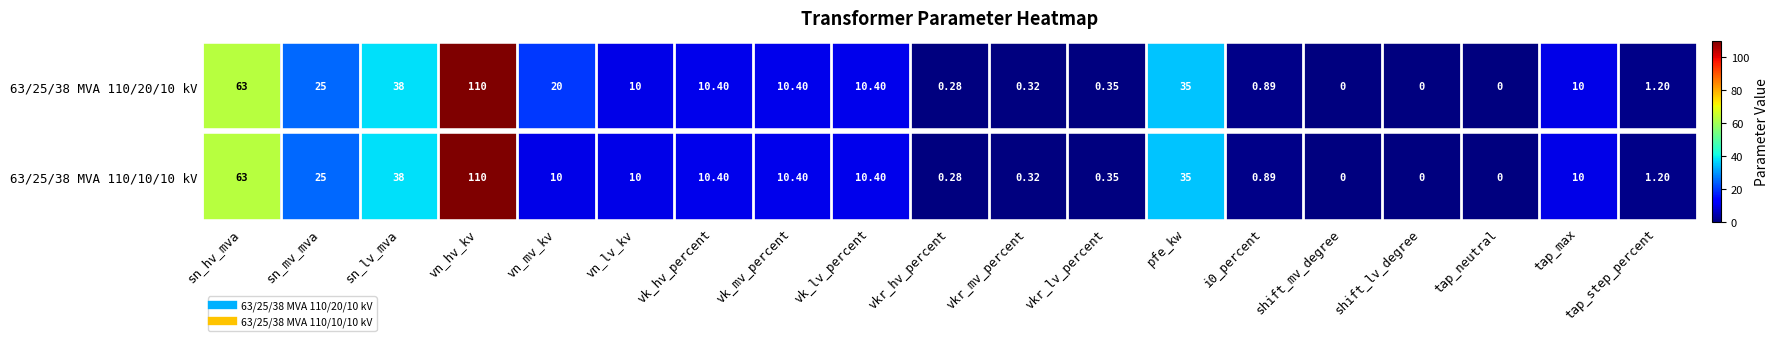

How many series are shown in this chart?

2